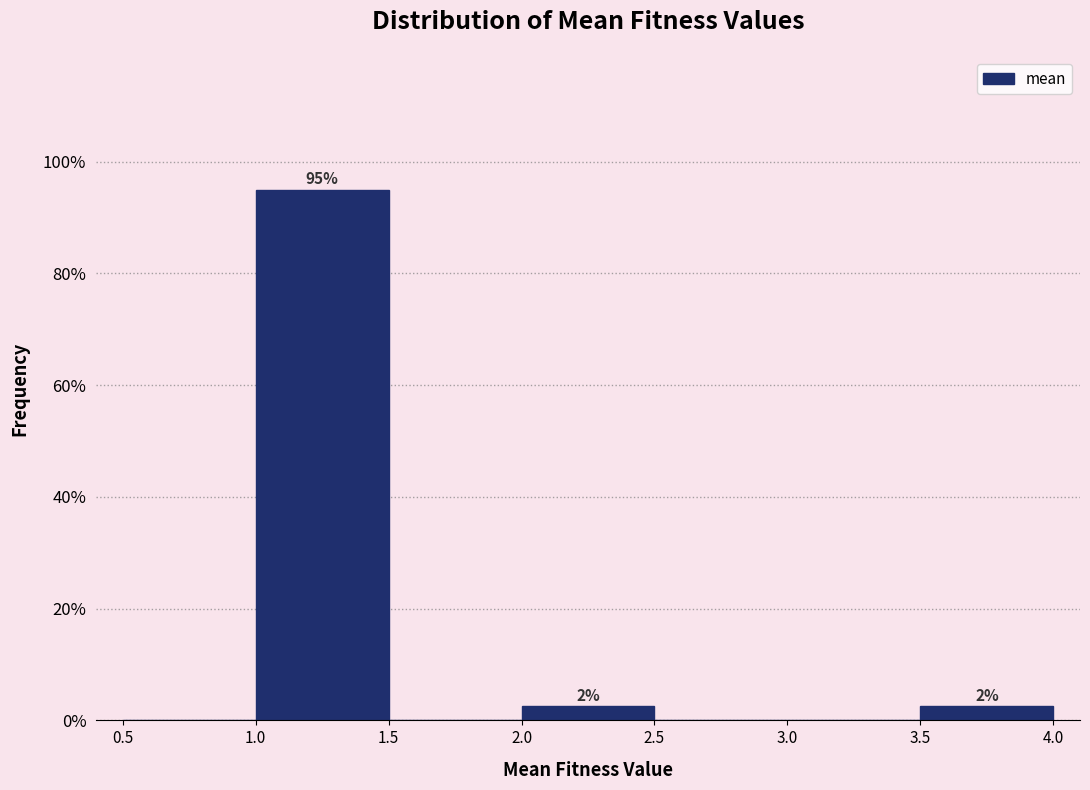

Which range on the x-axis has the tallest bar?

1.0 to 1.5